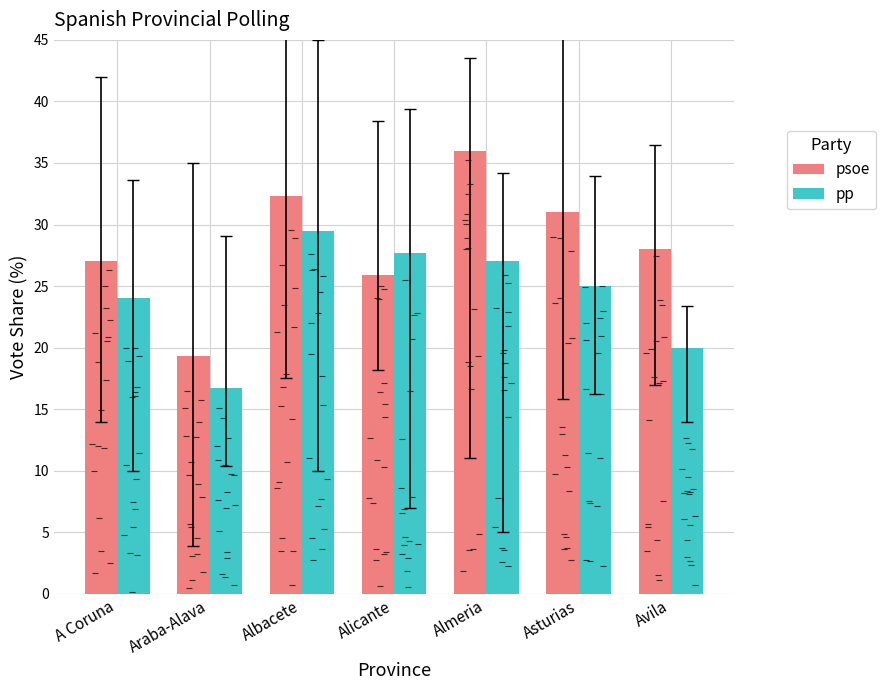

What value does the psoe series have at Almeria?

36.0